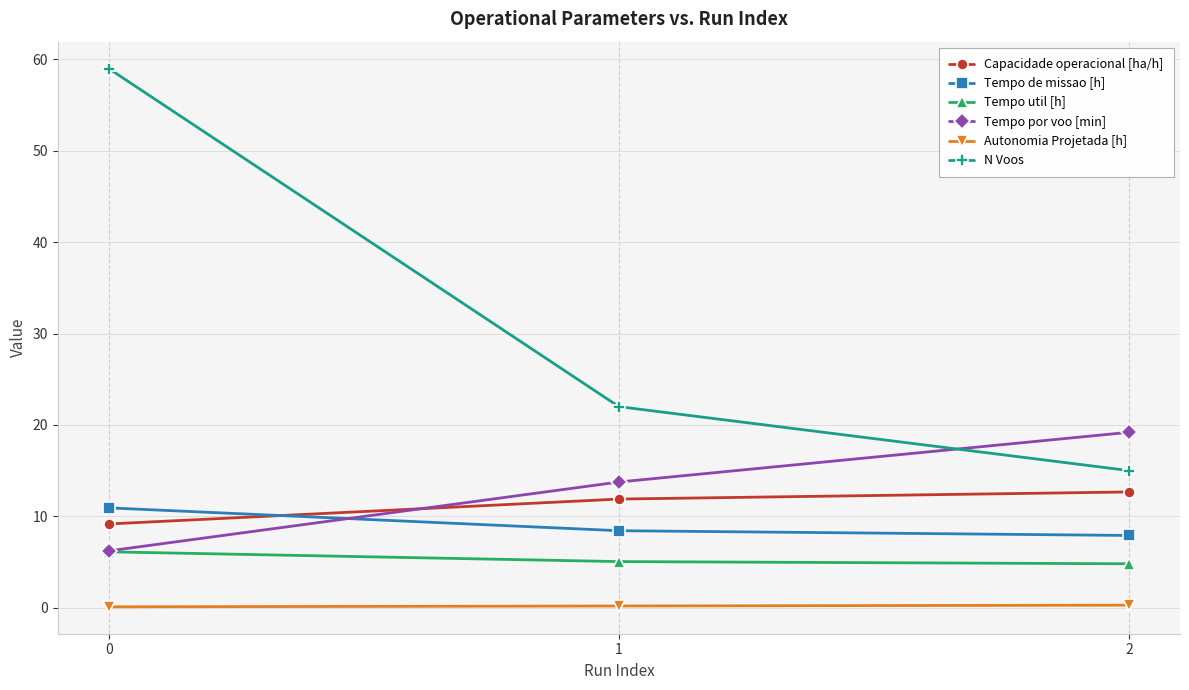

What is the value of the Autonomia Projetada [h] point at the 1st from the left?

0.1